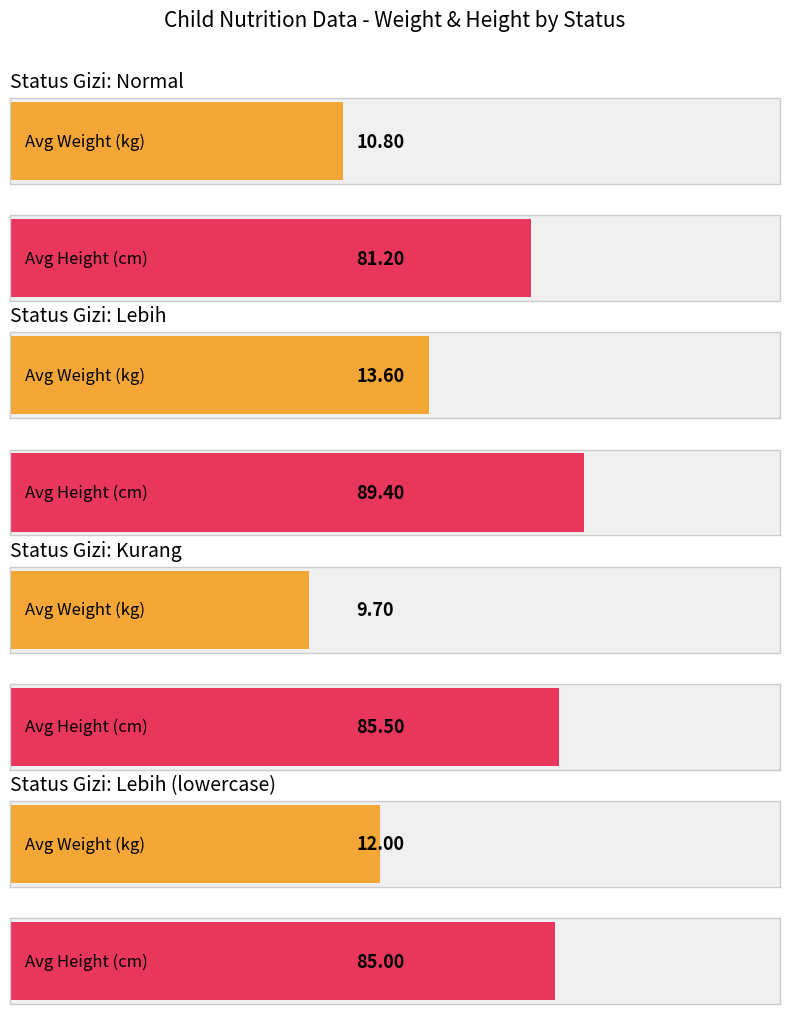

Between normal and normal, which is larger?

normal